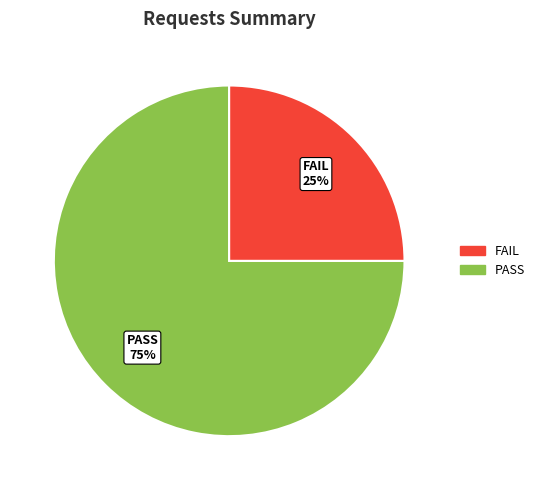

To the nearest percent, what is the difference between the largest and smallest slice percentages?

50%